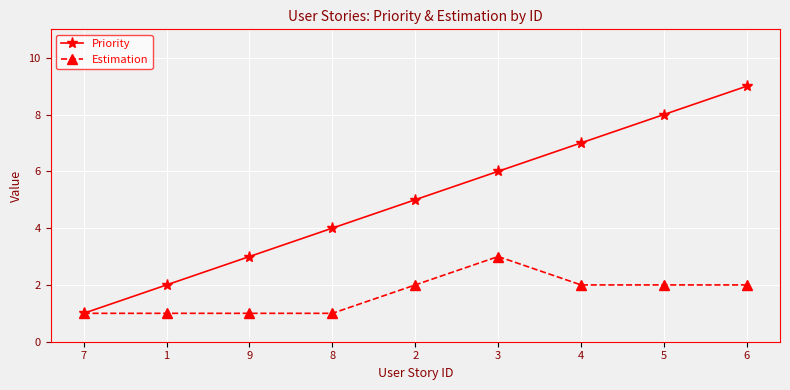

The Priority series shows 1 at 7. True or false?

True